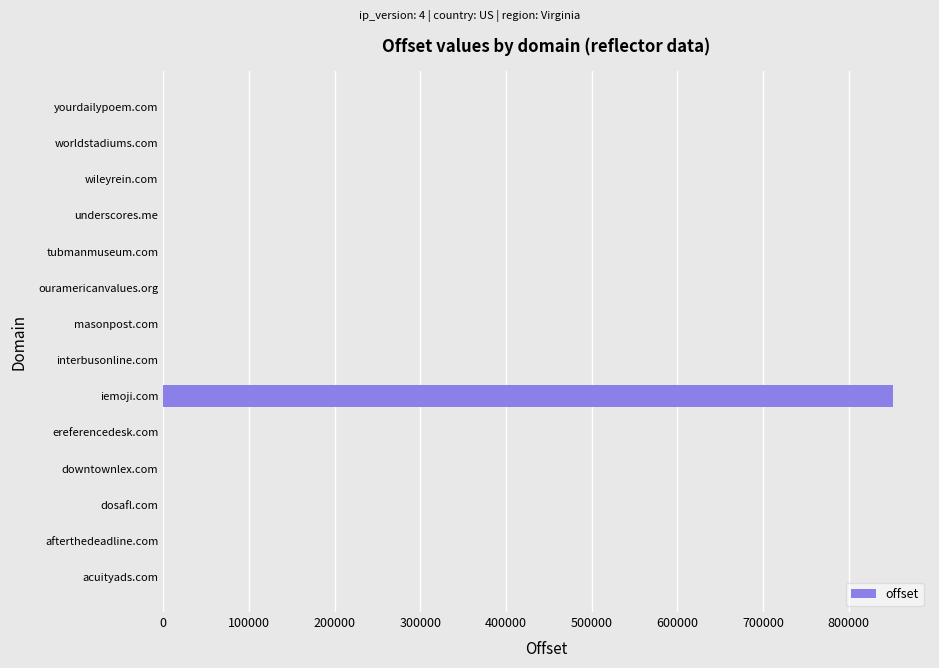

At which category does the chart reach its peak across all series?

iemoji.com